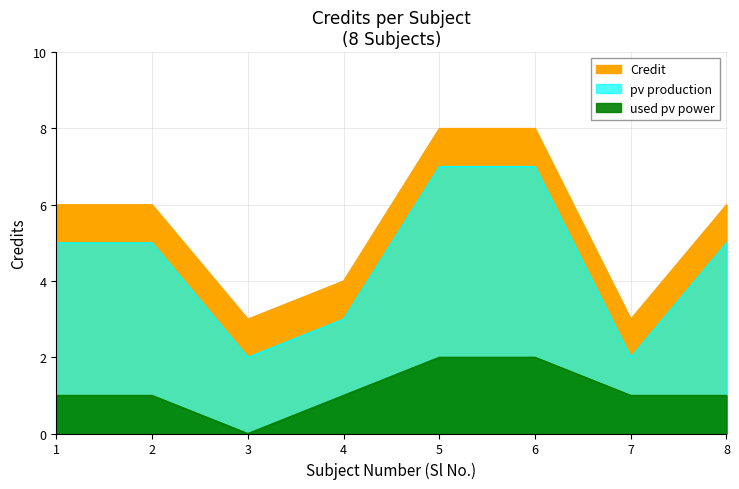

What is the spread (max minus min) of values at 4?

3